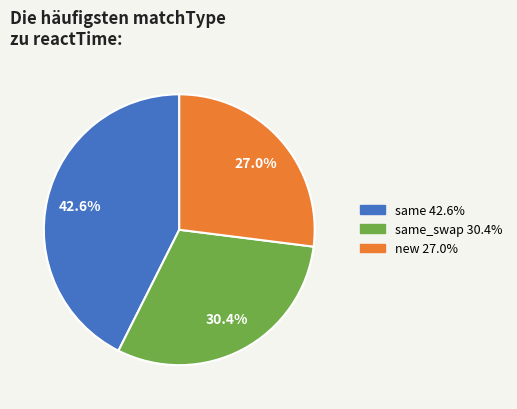

Is there any slice that represents more than half of the pie?

No